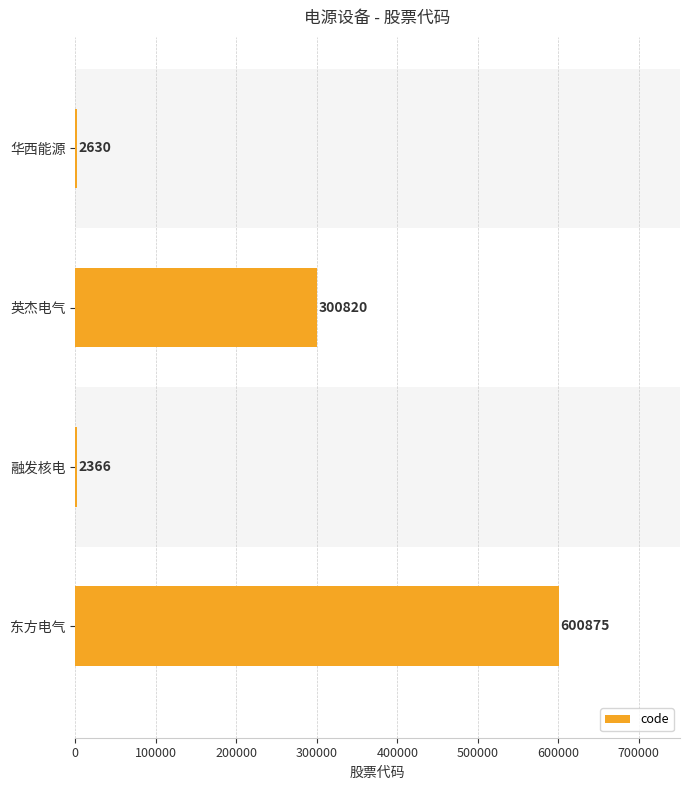

Reading bottom to top, transcribe all the data shown in this chart.

东方电气=600875	融发核电=2366	英杰电气=300820	华西能源=2630